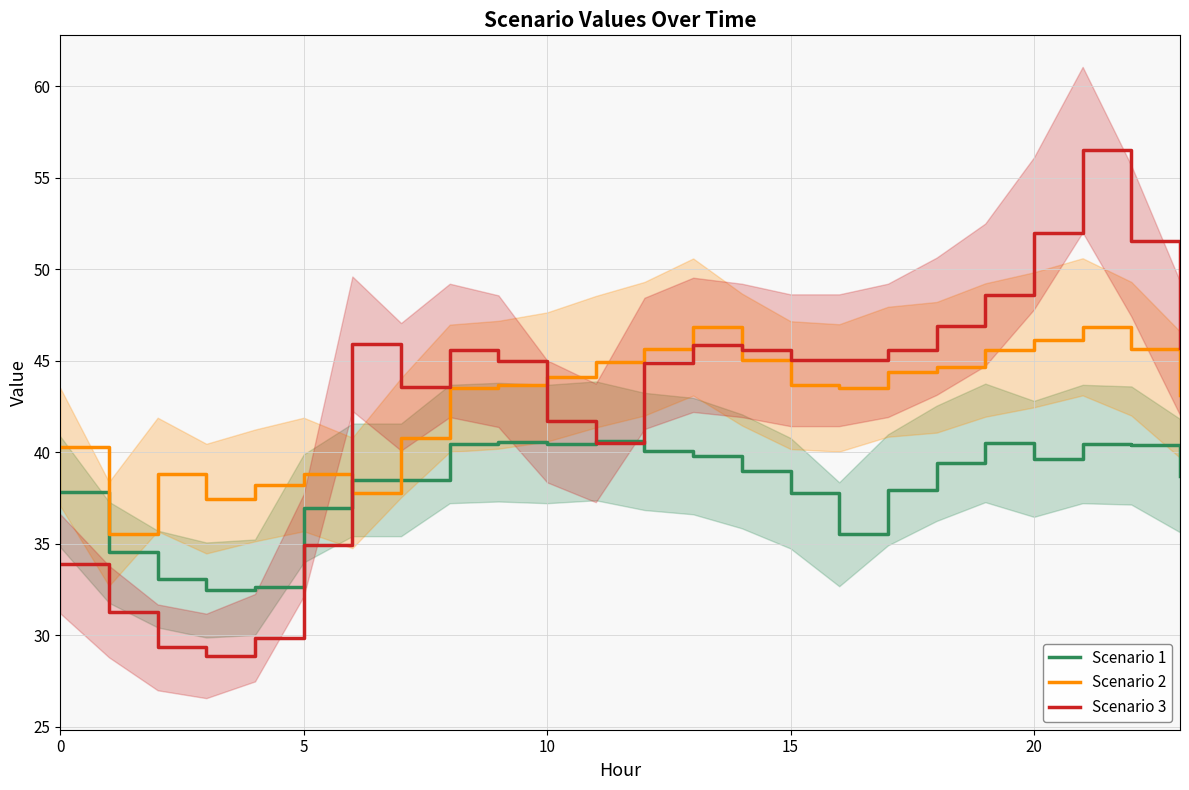

Is it true that Scenario 2 equals 46.1 at 20?

True